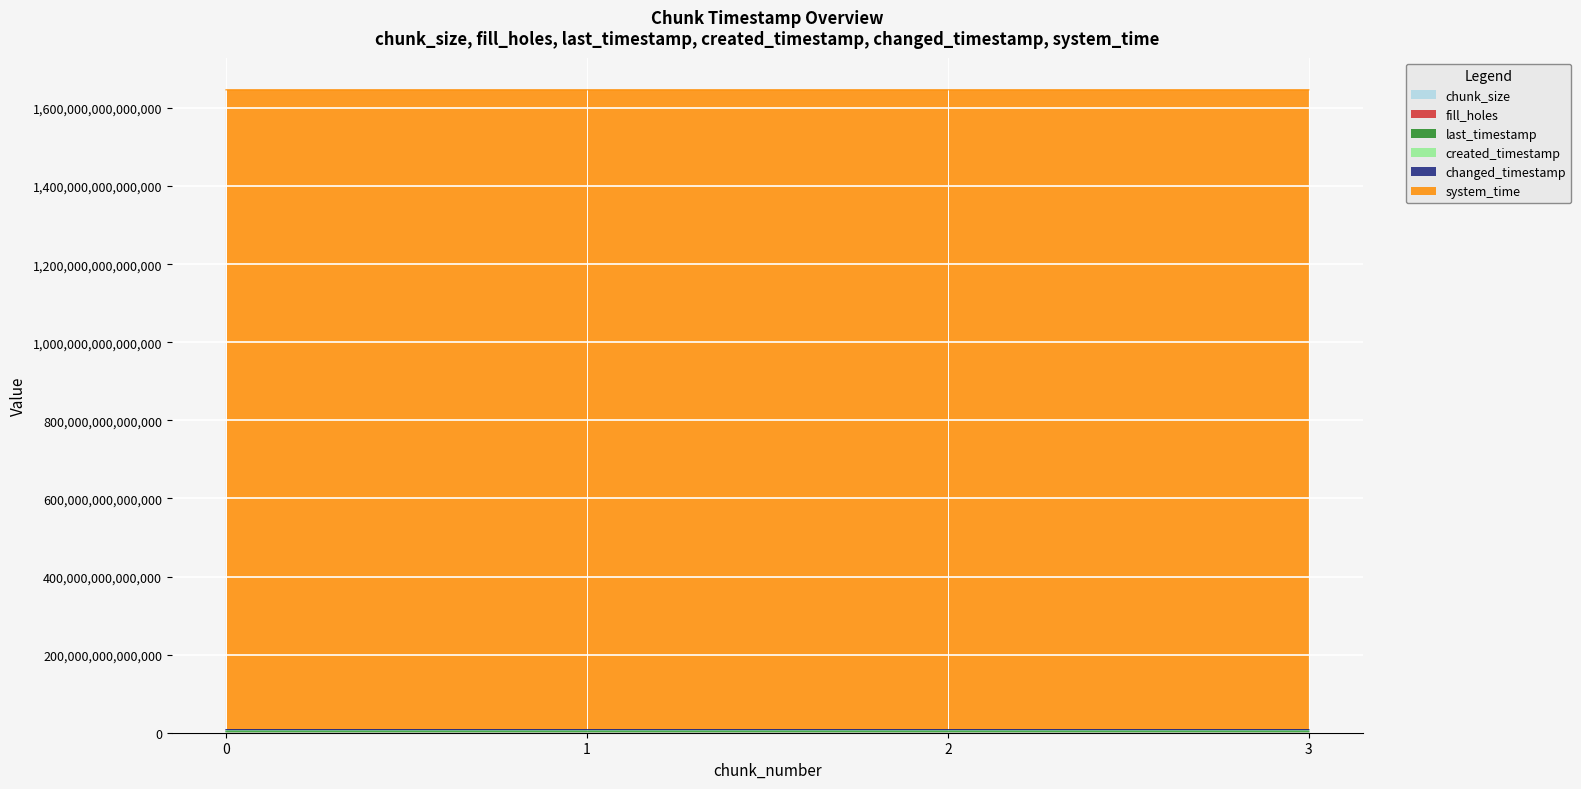

Between 1 and 3, which is larger?

3